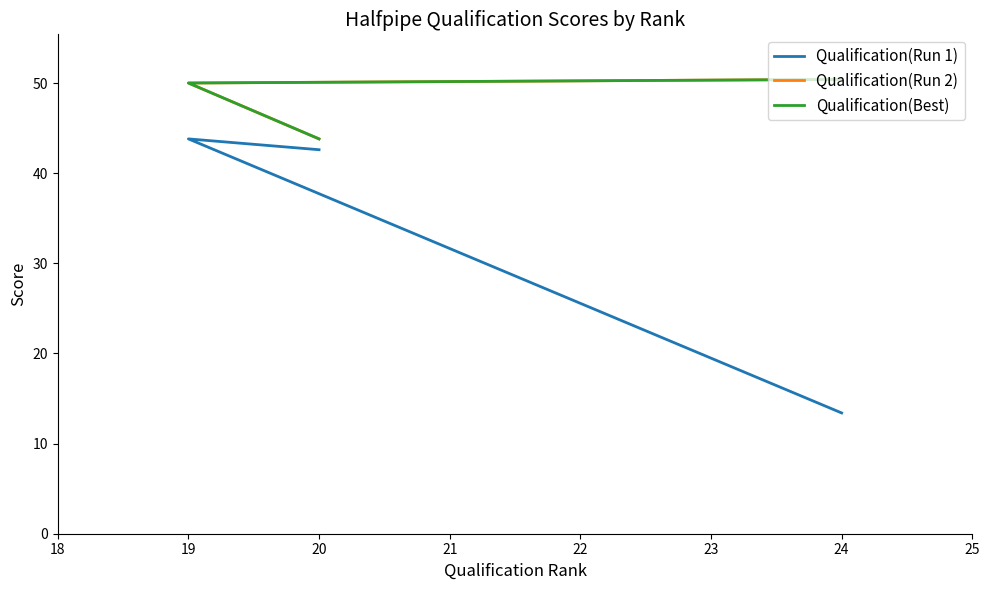

What are all the series names shown in the legend?

Qualification(Run 1), Qualification(Run 2), Qualification(Best)